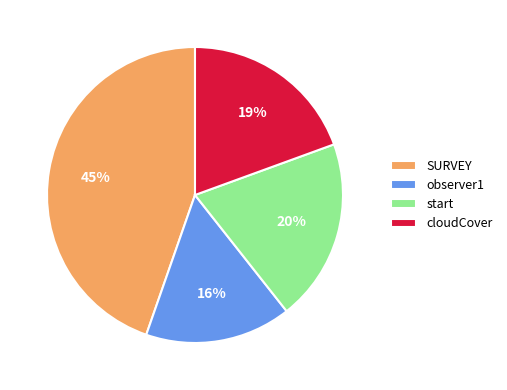

How many segments does this pie chart have?

4